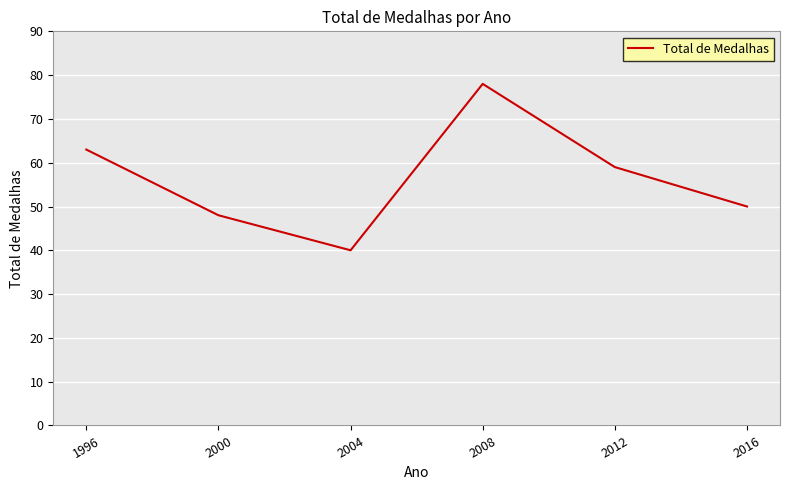

What is the change in value from 2000 to 2008?

+30